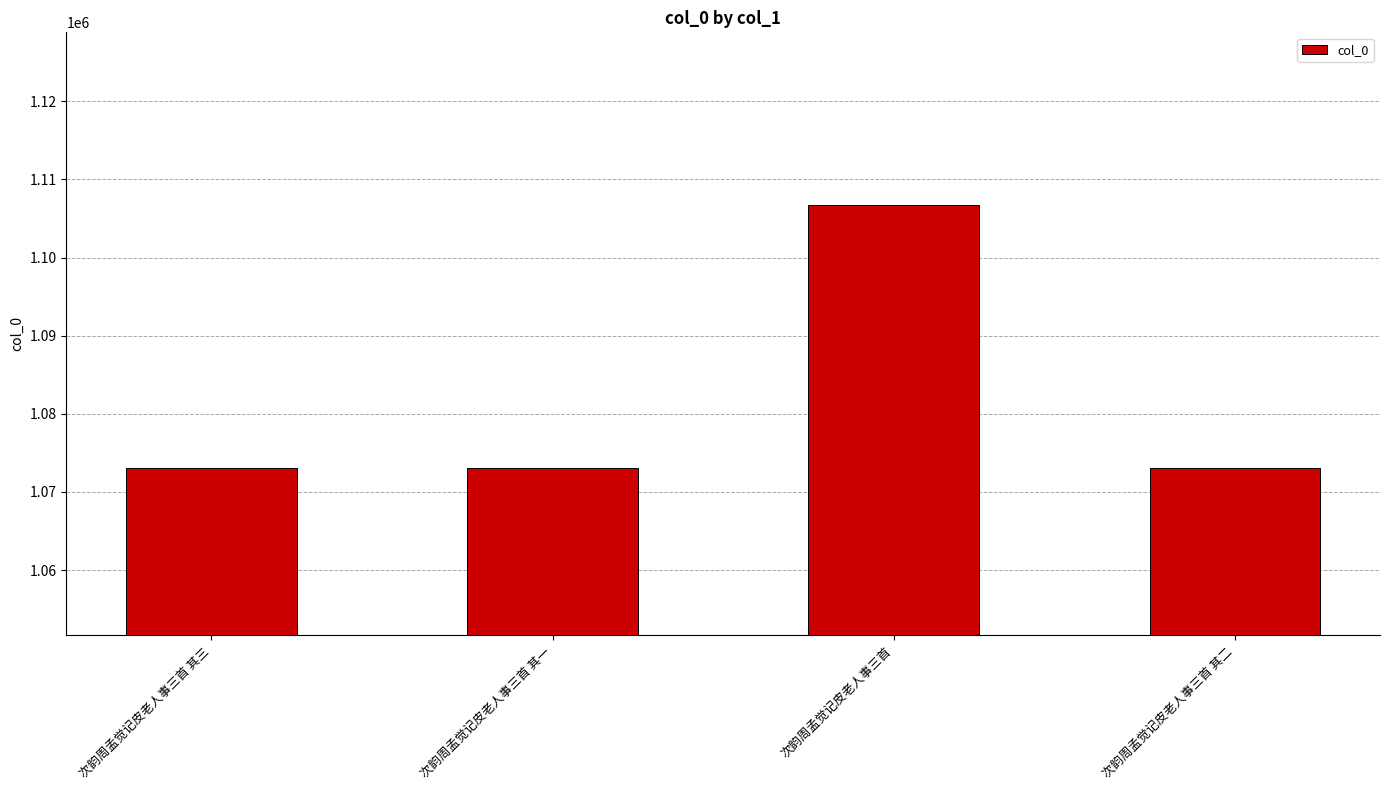

What is the value of the 1st bar from the left?

1073113